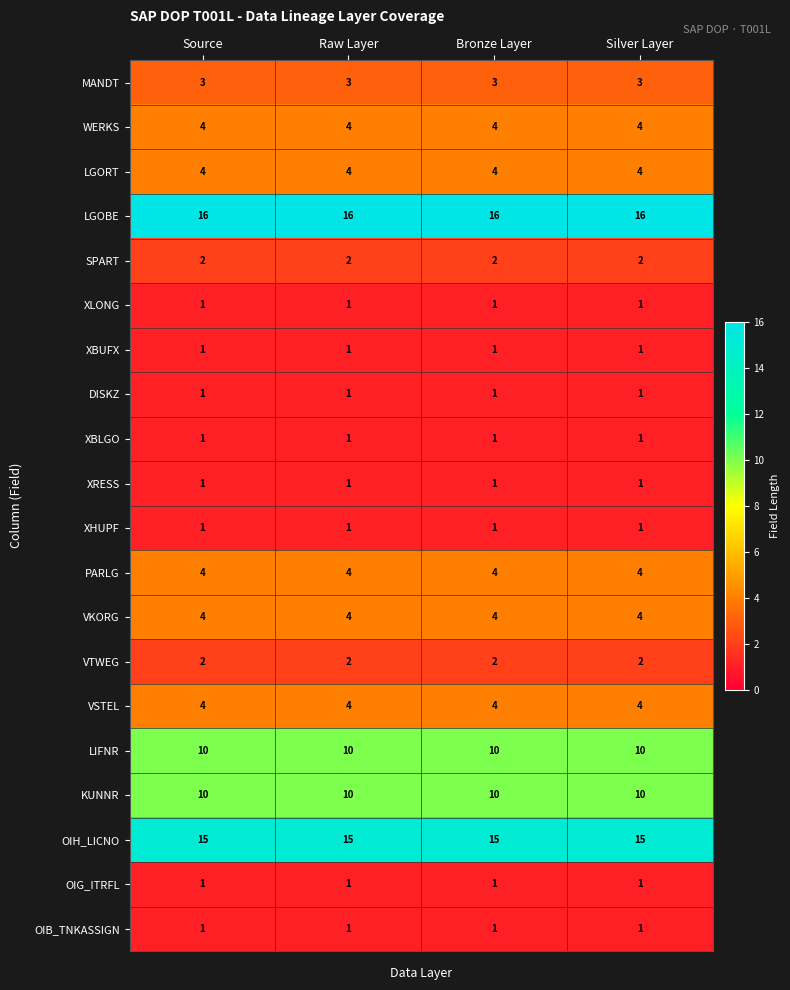

How many data points does each series have?

4